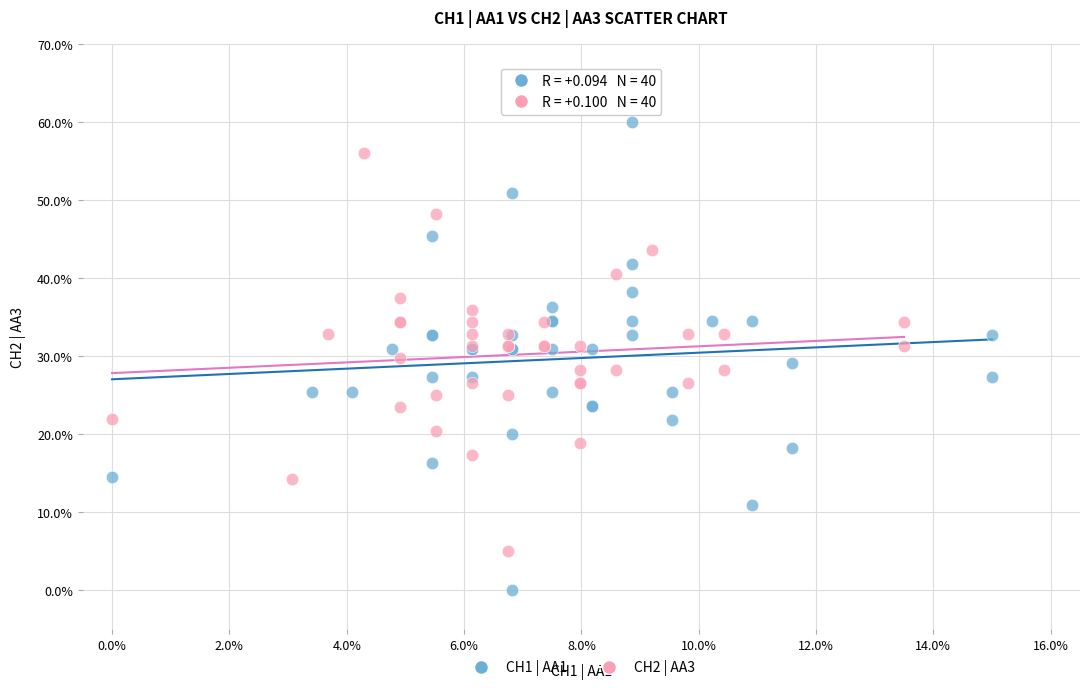

Which series has the widest spread of Y values?

CH1 | AA1